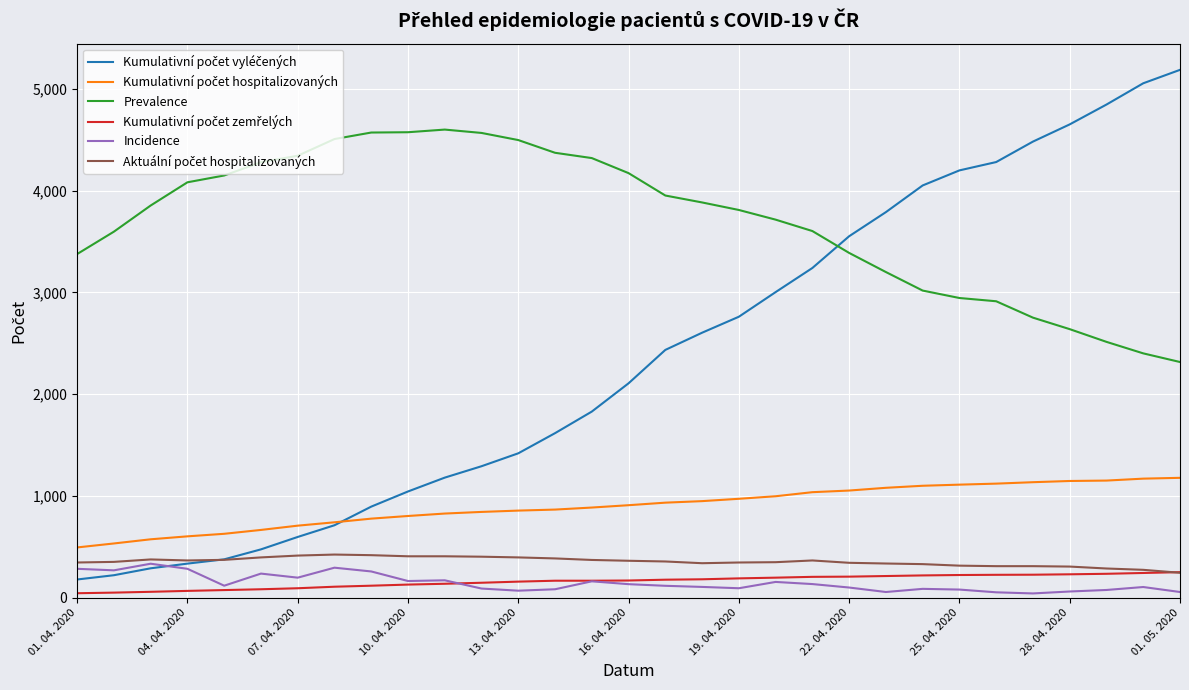

What is the lowest value of the Prevalence series?

2315